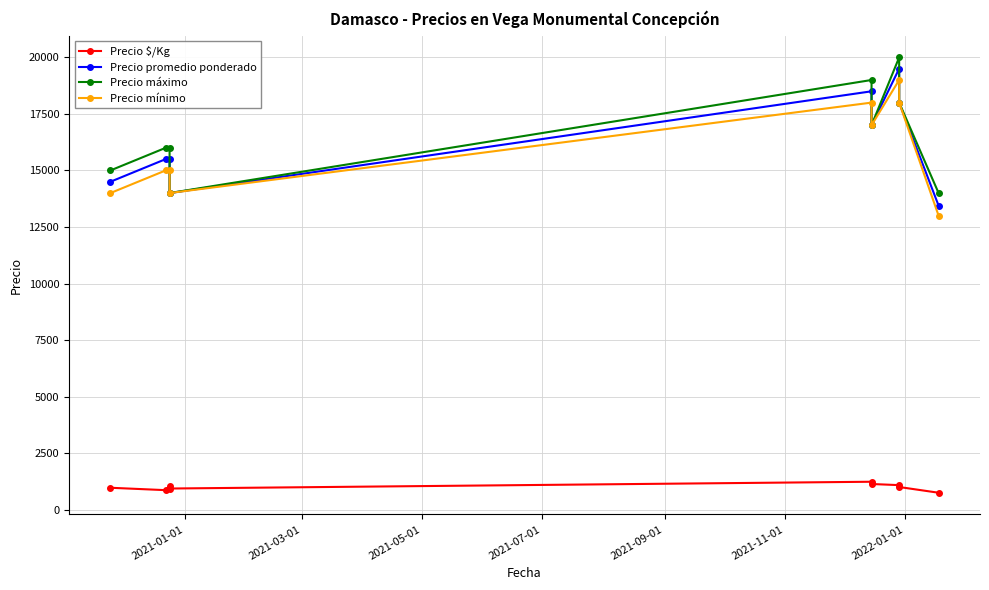

True or false: Precio mínimo and Precio $/Kg cross at least once.

False